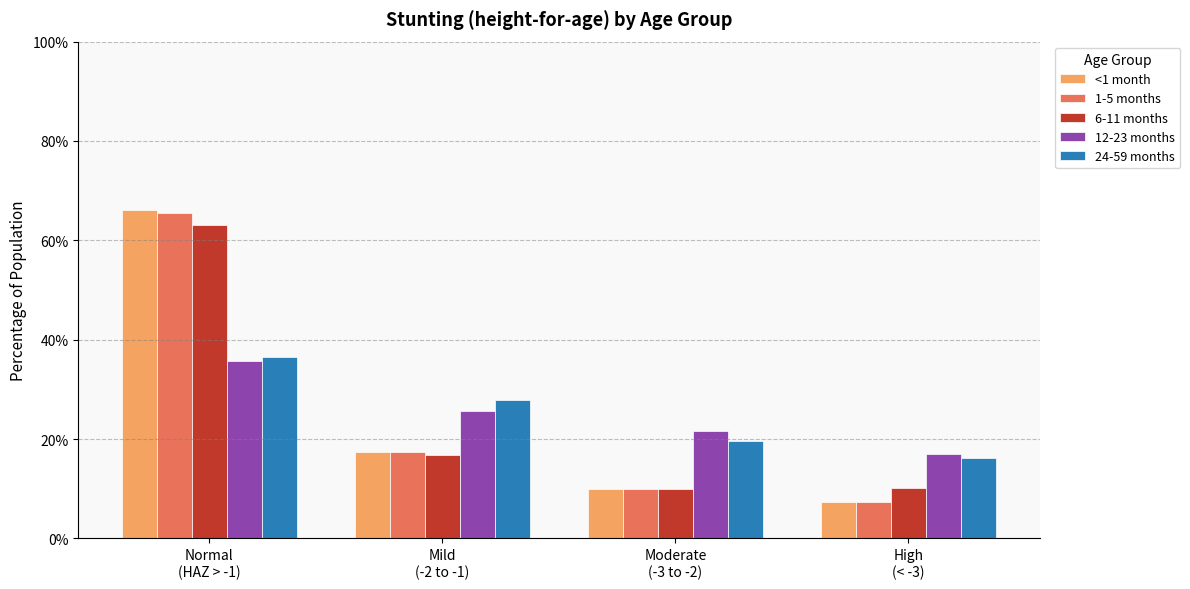

What are all the series names shown in the legend?

<1 month, 1-5 months, 6-11 months, 12-23 months, 24-59 months